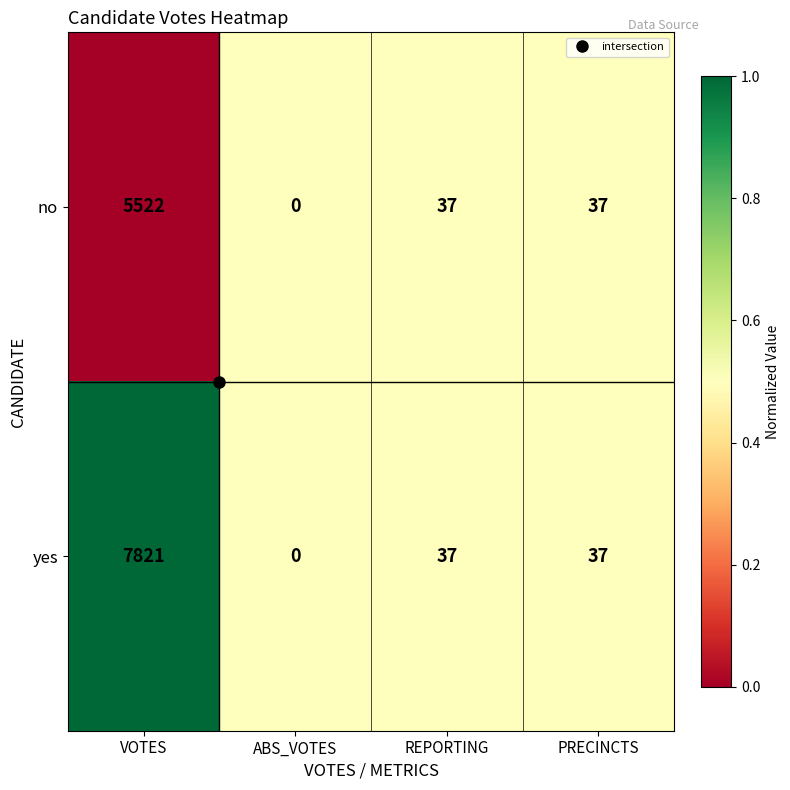

What is the average value of the yes series?

1974